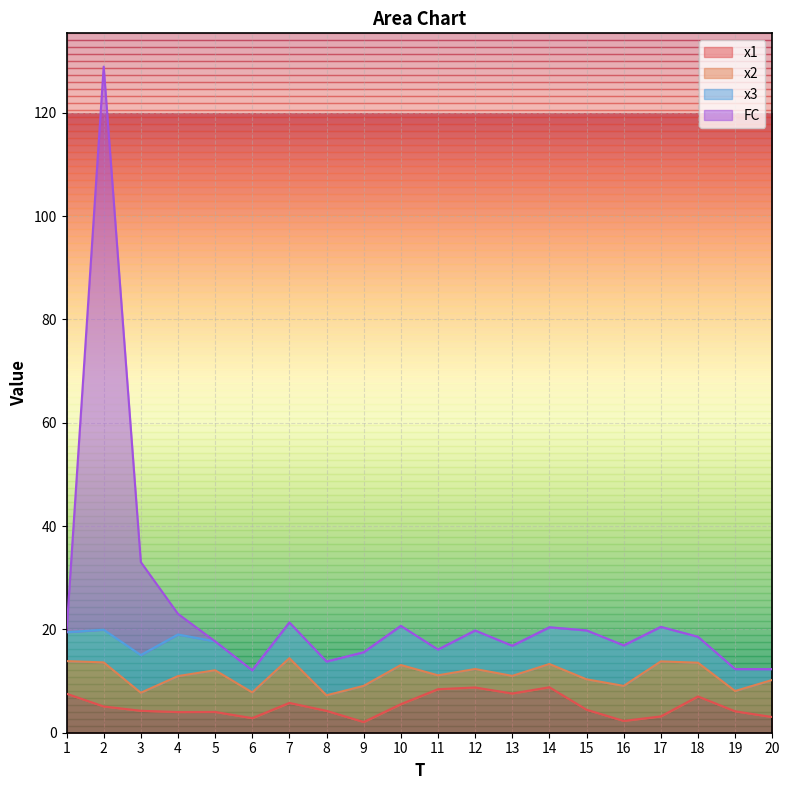

Is it true that x1 equals 7.6 at 13?

True